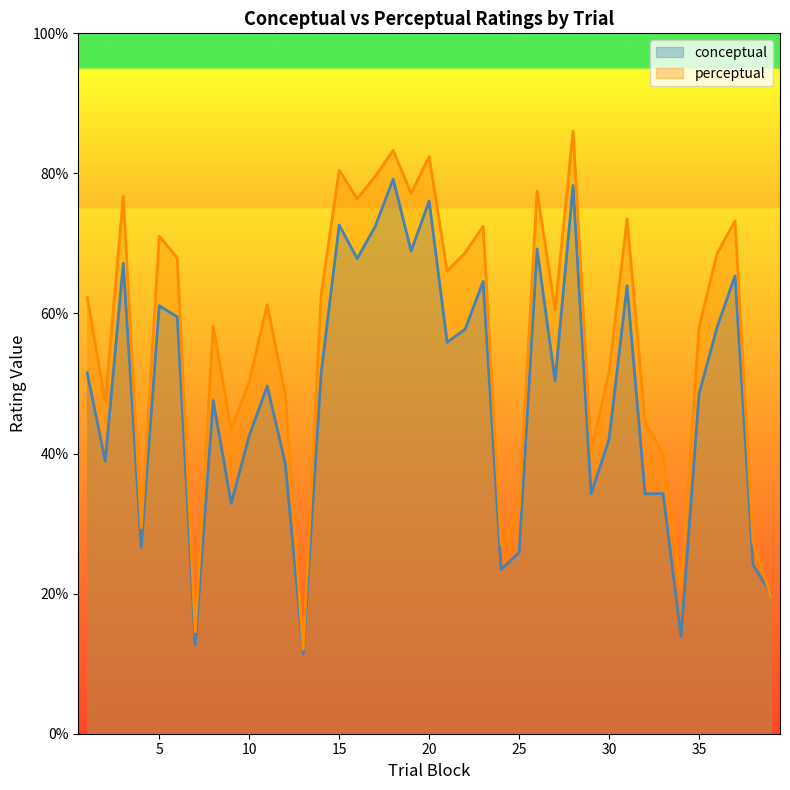

Which series changed the most between 5 and 9?

conceptual